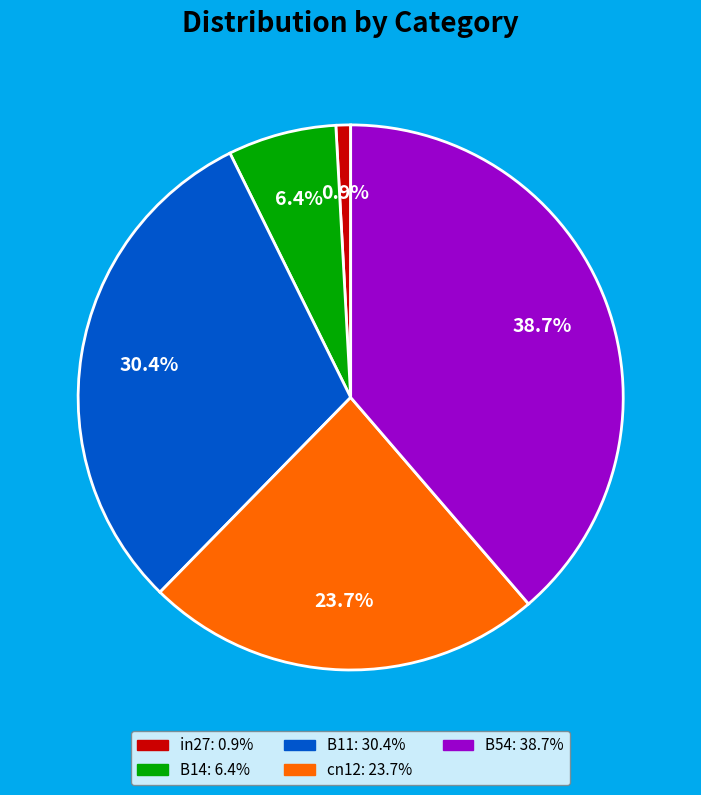

What percentage is the B11 slice, to the nearest percent?

30%